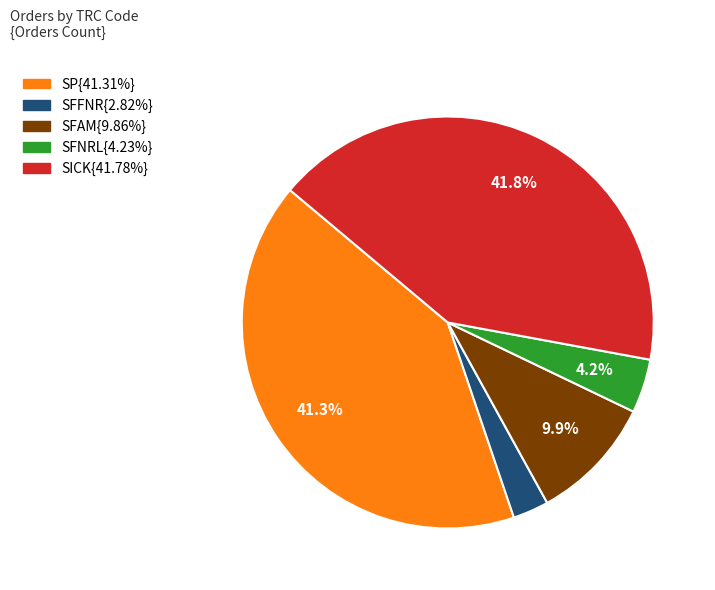

To the nearest percent, what is the average slice percentage?

20%